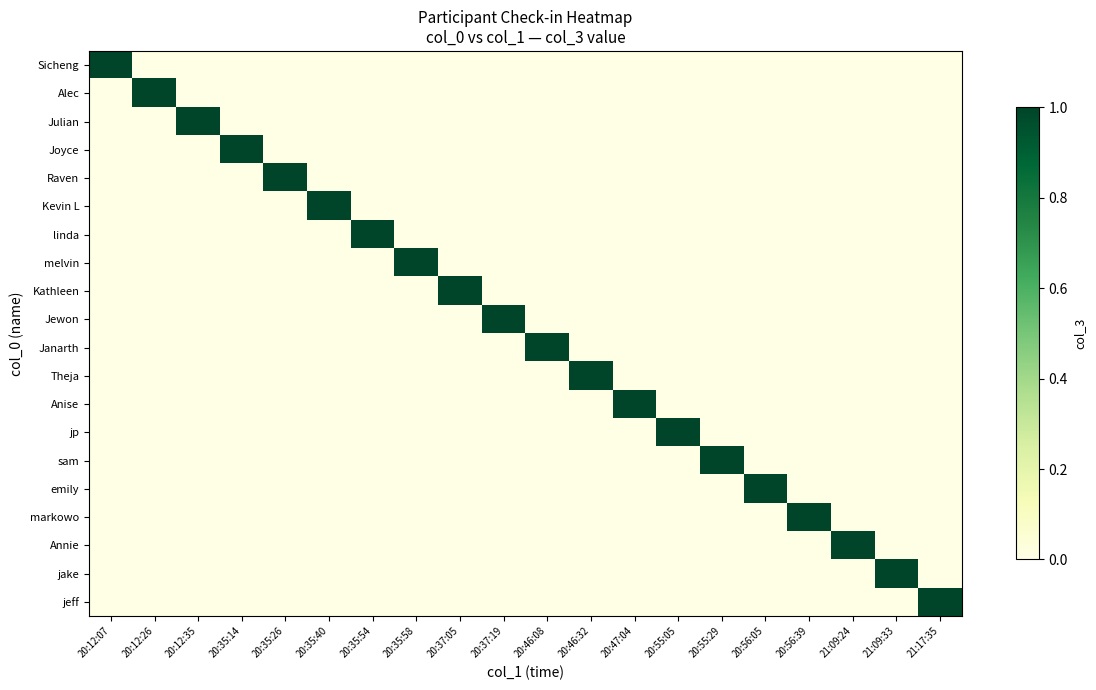

Reading right to left, list all the values displayed in this chart.

Sicheng: 21:17:35=0	21:09:33=0	21:09:24=0	20:56:39=0	20:56:05=0	20:55:29=0	20:55:05=0	20:47:04=0	20:46:32=0	20:46:08=0	20:37:19=0	20:37:05=0	20:35:58=0	20:35:54=0	20:35:40=0	20:35:26=0	20:35:14=0	20:12:35=0	20:12:26=0	20:12:07=1
Alec: 21:17:35=0	21:09:33=0	21:09:24=0	20:56:39=0	20:56:05=0	20:55:29=0	20:55:05=0	20:47:04=0	20:46:32=0	20:46:08=0	20:37:19=0	20:37:05=0	20:35:58=0	20:35:54=0	20:35:40=0	20:35:26=0	20:35:14=0	20:12:35=0	20:12:26=1	20:12:07=0
Julian: 21:17:35=0	21:09:33=0	21:09:24=0	20:56:39=0	20:56:05=0	20:55:29=0	20:55:05=0	20:47:04=0	20:46:32=0	20:46:08=0	20:37:19=0	20:37:05=0	20:35:58=0	20:35:54=0	20:35:40=0	20:35:26=0	20:35:14=0	20:12:35=1	20:12:26=0	20:12:07=0
Joyce: 21:17:35=0	21:09:33=0	21:09:24=0	20:56:39=0	20:56:05=0	20:55:29=0	20:55:05=0	20:47:04=0	20:46:32=0	20:46:08=0	20:37:19=0	20:37:05=0	20:35:58=0	20:35:54=0	20:35:40=0	20:35:26=0	20:35:14=1	20:12:35=0	20:12:26=0	20:12:07=0
Raven: 21:17:35=0	21:09:33=0	21:09:24=0	20:56:39=0	20:56:05=0	20:55:29=0	20:55:05=0	20:47:04=0	20:46:32=0	20:46:08=0	20:37:19=0	20:37:05=0	20:35:58=0	20:35:54=0	20:35:40=0	20:35:26=1	20:35:14=0	20:12:35=0	20:12:26=0	20:12:07=0
Kevin L: 21:17:35=0	21:09:33=0	21:09:24=0	20:56:39=0	20:56:05=0	20:55:29=0	20:55:05=0	20:47:04=0	20:46:32=0	20:46:08=0	20:37:19=0	20:37:05=0	20:35:58=0	20:35:54=0	20:35:40=1	20:35:26=0	20:35:14=0	20:12:35=0	20:12:26=0	20:12:07=0
linda: 21:17:35=0	21:09:33=0	21:09:24=0	20:56:39=0	20:56:05=0	20:55:29=0	20:55:05=0	20:47:04=0	20:46:32=0	20:46:08=0	20:37:19=0	20:37:05=0	20:35:58=0	20:35:54=1	20:35:40=0	20:35:26=0	20:35:14=0	20:12:35=0	20:12:26=0	20:12:07=0
melvin: 21:17:35=0	21:09:33=0	21:09:24=0	20:56:39=0	20:56:05=0	20:55:29=0	20:55:05=0	20:47:04=0	20:46:32=0	20:46:08=0	20:37:19=0	20:37:05=0	20:35:58=1	20:35:54=0	20:35:40=0	20:35:26=0	20:35:14=0	20:12:35=0	20:12:26=0	20:12:07=0
Kathleen: 21:17:35=0	21:09:33=0	21:09:24=0	20:56:39=0	20:56:05=0	20:55:29=0	20:55:05=0	20:47:04=0	20:46:32=0	20:46:08=0	20:37:19=0	20:37:05=1	20:35:58=0	20:35:54=0	20:35:40=0	20:35:26=0	20:35:14=0	20:12:35=0	20:12:26=0	20:12:07=0
Jewon: 21:17:35=0	21:09:33=0	21:09:24=0	20:56:39=0	20:56:05=0	20:55:29=0	20:55:05=0	20:47:04=0	20:46:32=0	20:46:08=0	20:37:19=1	20:37:05=0	20:35:58=0	20:35:54=0	20:35:40=0	20:35:26=0	20:35:14=0	20:12:35=0	20:12:26=0	20:12:07=0
Janarth: 21:17:35=0	21:09:33=0	21:09:24=0	20:56:39=0	20:56:05=0	20:55:29=0	20:55:05=0	20:47:04=0	20:46:32=0	20:46:08=1	20:37:19=0	20:37:05=0	20:35:58=0	20:35:54=0	20:35:40=0	20:35:26=0	20:35:14=0	20:12:35=0	20:12:26=0	20:12:07=0
Theja: 21:17:35=0	21:09:33=0	21:09:24=0	20:56:39=0	20:56:05=0	20:55:29=0	20:55:05=0	20:47:04=0	20:46:32=1	20:46:08=0	20:37:19=0	20:37:05=0	20:35:58=0	20:35:54=0	20:35:40=0	20:35:26=0	20:35:14=0	20:12:35=0	20:12:26=0	20:12:07=0
Anise: 21:17:35=0	21:09:33=0	21:09:24=0	20:56:39=0	20:56:05=0	20:55:29=0	20:55:05=0	20:47:04=1	20:46:32=0	20:46:08=0	20:37:19=0	20:37:05=0	20:35:58=0	20:35:54=0	20:35:40=0	20:35:26=0	20:35:14=0	20:12:35=0	20:12:26=0	20:12:07=0
jp: 21:17:35=0	21:09:33=0	21:09:24=0	20:56:39=0	20:56:05=0	20:55:29=0	20:55:05=1	20:47:04=0	20:46:32=0	20:46:08=0	20:37:19=0	20:37:05=0	20:35:58=0	20:35:54=0	20:35:40=0	20:35:26=0	20:35:14=0	20:12:35=0	20:12:26=0	20:12:07=0
sam: 21:17:35=0	21:09:33=0	21:09:24=0	20:56:39=0	20:56:05=0	20:55:29=1	20:55:05=0	20:47:04=0	20:46:32=0	20:46:08=0	20:37:19=0	20:37:05=0	20:35:58=0	20:35:54=0	20:35:40=0	20:35:26=0	20:35:14=0	20:12:35=0	20:12:26=0	20:12:07=0
emily: 21:17:35=0	21:09:33=0	21:09:24=0	20:56:39=0	20:56:05=1	20:55:29=0	20:55:05=0	20:47:04=0	20:46:32=0	20:46:08=0	20:37:19=0	20:37:05=0	20:35:58=0	20:35:54=0	20:35:40=0	20:35:26=0	20:35:14=0	20:12:35=0	20:12:26=0	20:12:07=0
markowo: 21:17:35=0	21:09:33=0	21:09:24=0	20:56:39=1	20:56:05=0	20:55:29=0	20:55:05=0	20:47:04=0	20:46:32=0	20:46:08=0	20:37:19=0	20:37:05=0	20:35:58=0	20:35:54=0	20:35:40=0	20:35:26=0	20:35:14=0	20:12:35=0	20:12:26=0	20:12:07=0
Annie: 21:17:35=0	21:09:33=0	21:09:24=1	20:56:39=0	20:56:05=0	20:55:29=0	20:55:05=0	20:47:04=0	20:46:32=0	20:46:08=0	20:37:19=0	20:37:05=0	20:35:58=0	20:35:54=0	20:35:40=0	20:35:26=0	20:35:14=0	20:12:35=0	20:12:26=0	20:12:07=0
jake: 21:17:35=0	21:09:33=1	21:09:24=0	20:56:39=0	20:56:05=0	20:55:29=0	20:55:05=0	20:47:04=0	20:46:32=0	20:46:08=0	20:37:19=0	20:37:05=0	20:35:58=0	20:35:54=0	20:35:40=0	20:35:26=0	20:35:14=0	20:12:35=0	20:12:26=0	20:12:07=0
jeff: 21:17:35=1	21:09:33=0	21:09:24=0	20:56:39=0	20:56:05=0	20:55:29=0	20:55:05=0	20:47:04=0	20:46:32=0	20:46:08=0	20:37:19=0	20:37:05=0	20:35:58=0	20:35:54=0	20:35:40=0	20:35:26=0	20:35:14=0	20:12:35=0	20:12:26=0	20:12:07=0